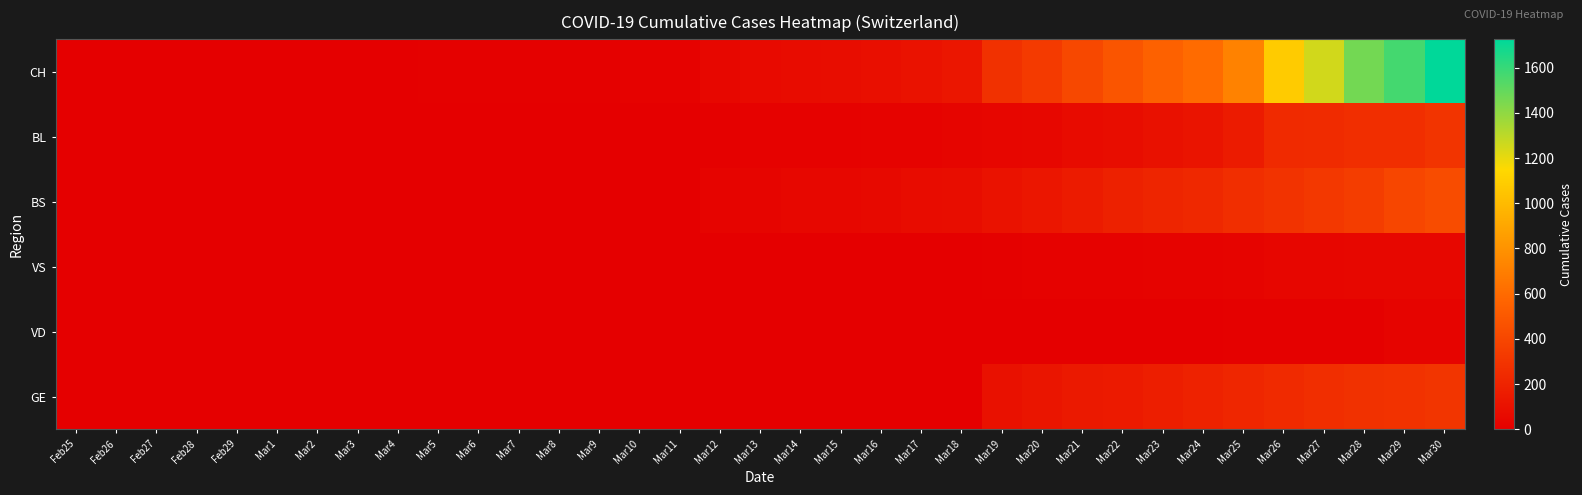

At which category is the sum across all series the highest?

Mar30